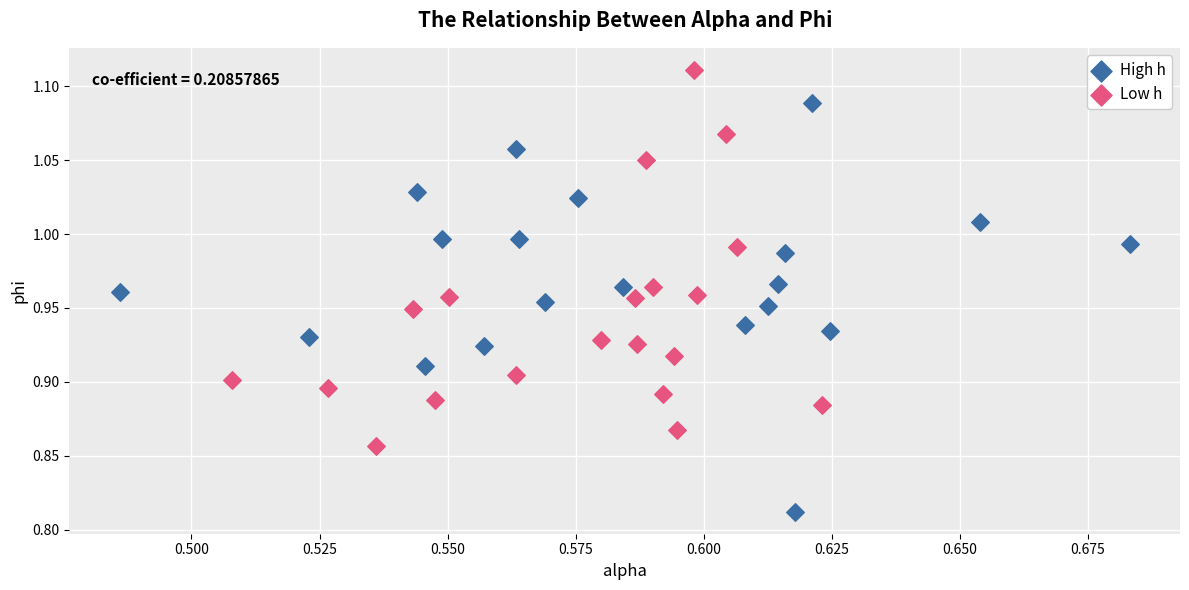

Which series contains the lowest Y value?

High h